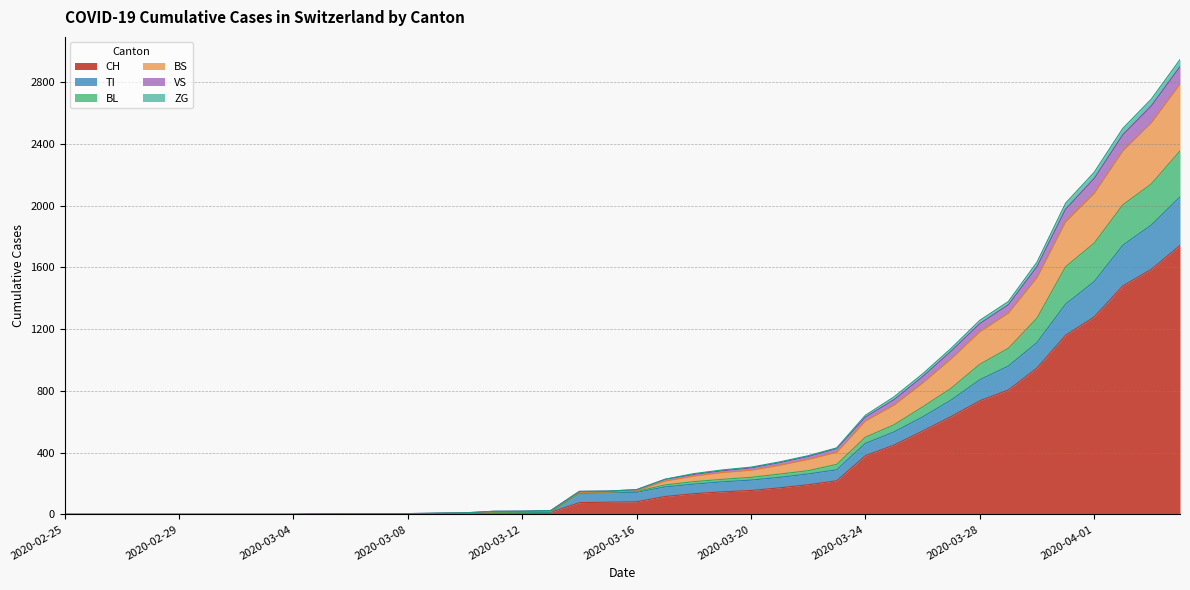

How many data points in CH are less than 82?

20